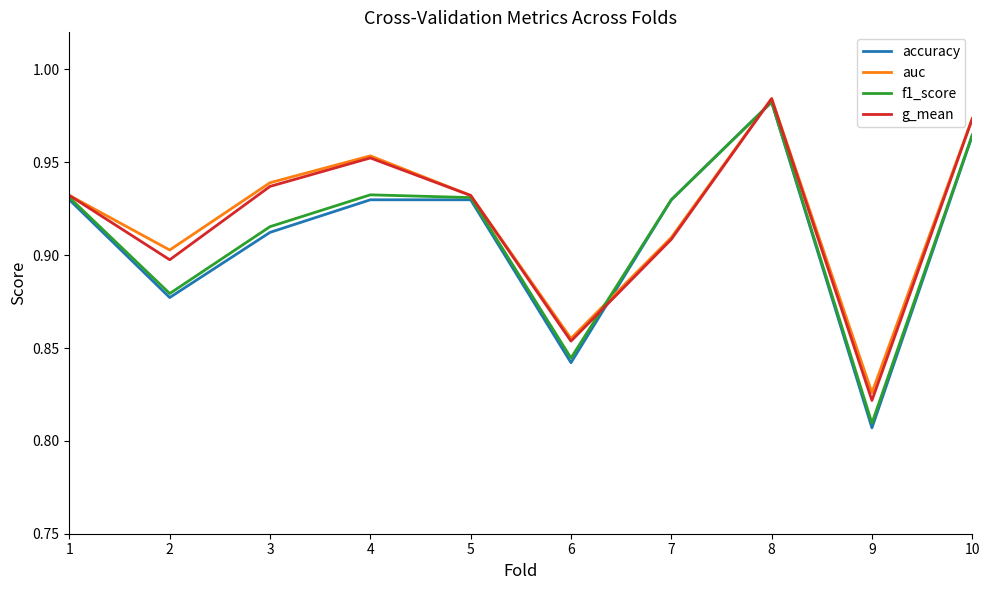

In f1_score, how many points are higher than both neighbors (excluding endpoints)?

2